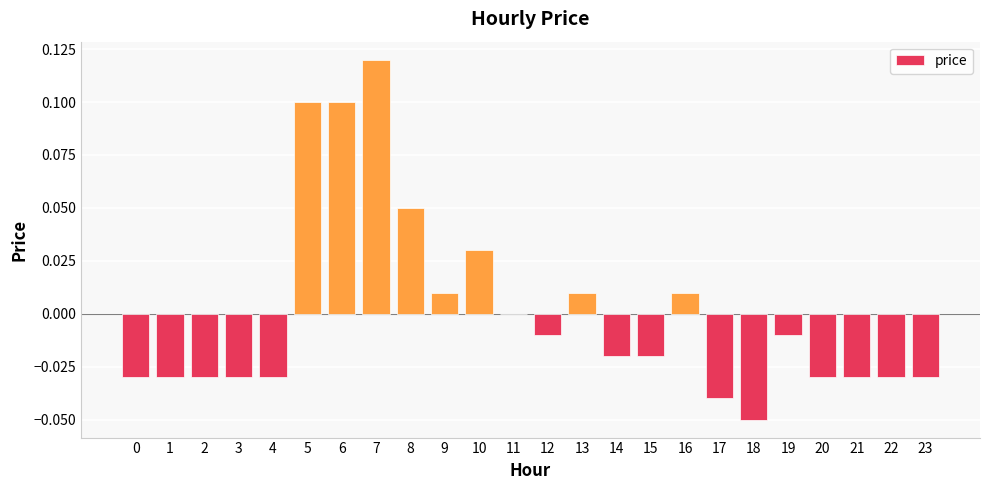

Is it true that the value at 22 is -0.0?

True